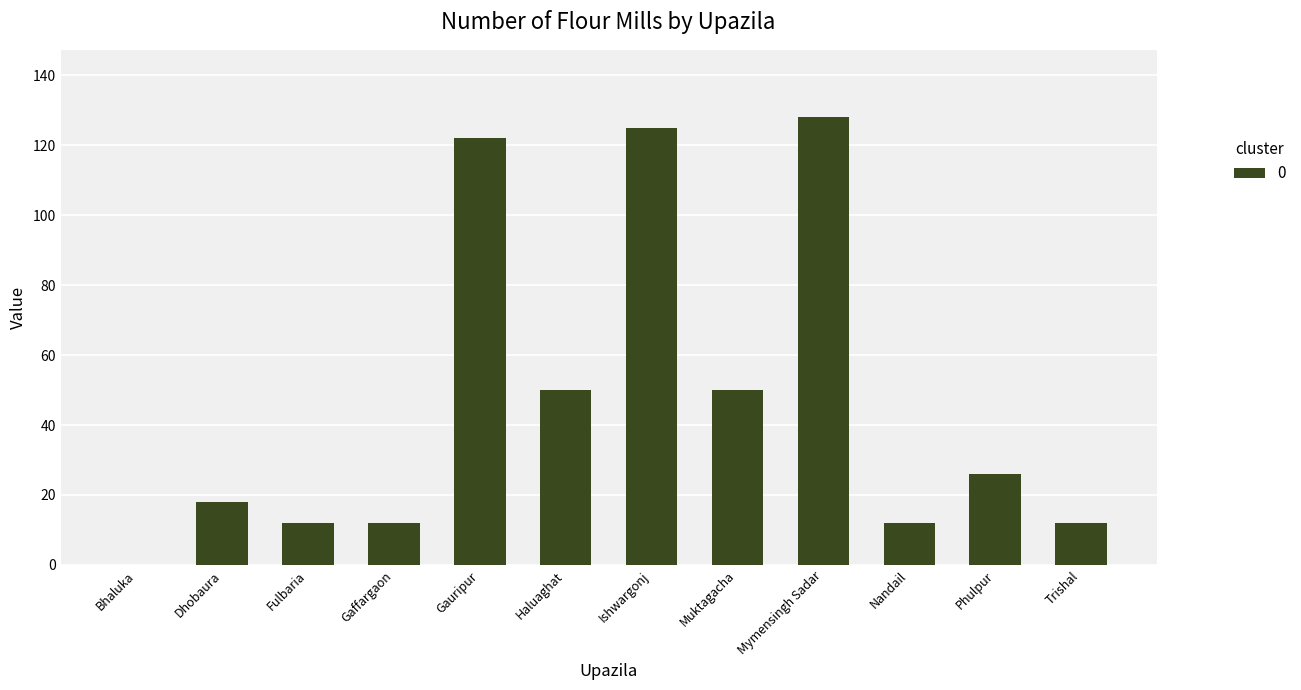

What is the sum of the values at Gaffargaon and Gauripur?

134